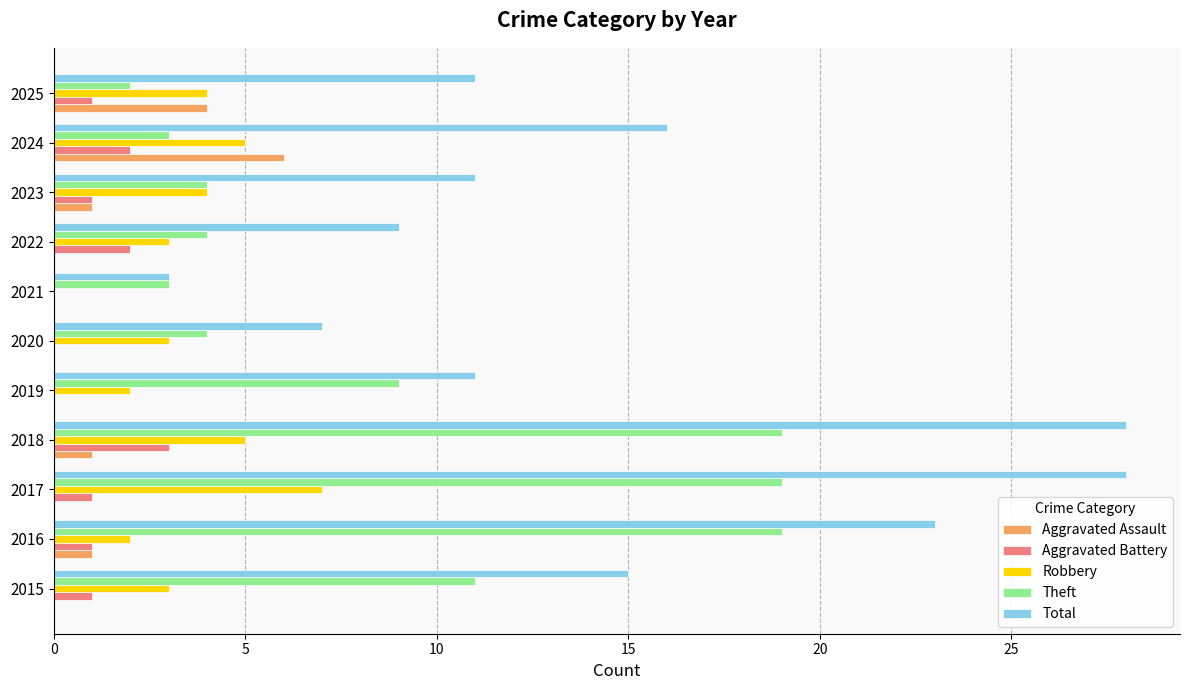

The value of Total at 2022 is 9. True or false?

True